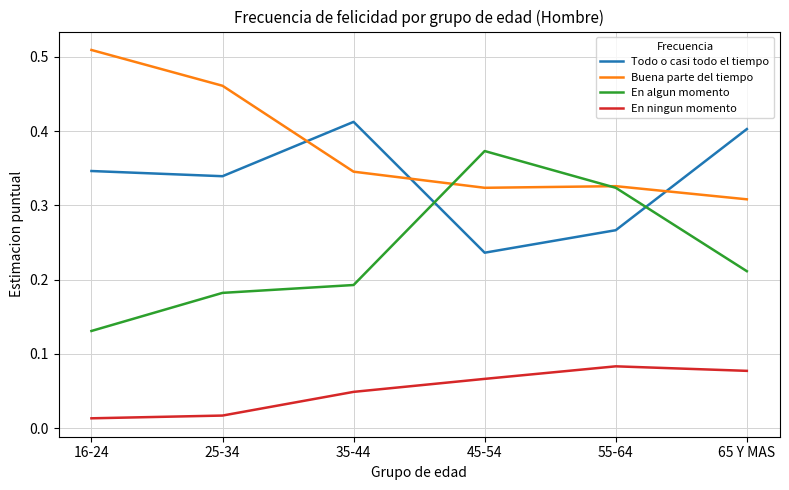

Which series changed the most between 25-34 and 65 Y MAS?

Buena parte del tiempo